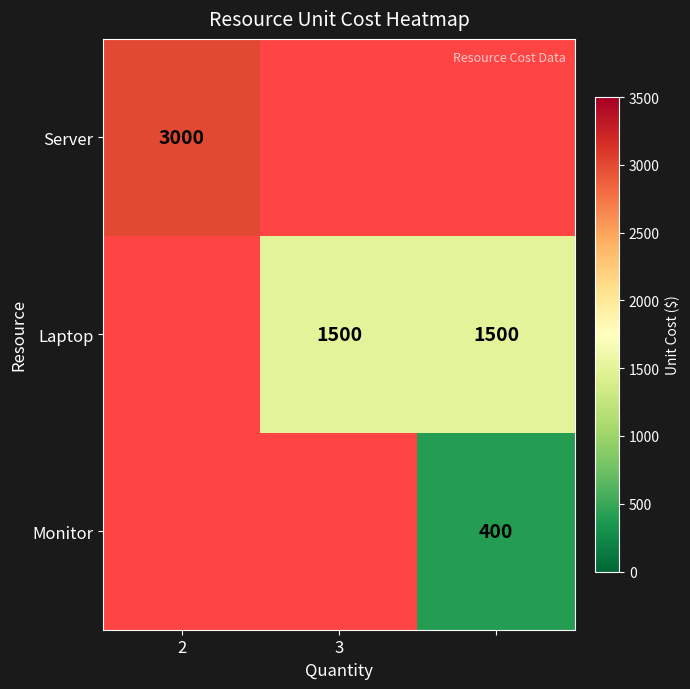

Is it true that Laptop equals 1500 at 3?

True